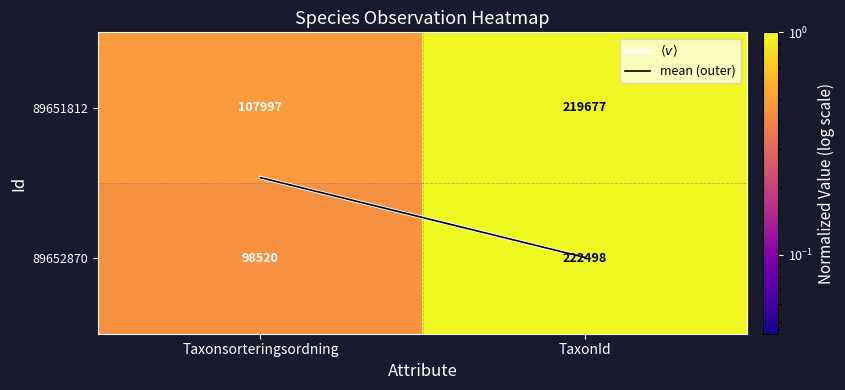

Read the 89652870 value at Taxonsorteringsordning, to the nearest 50.

98500